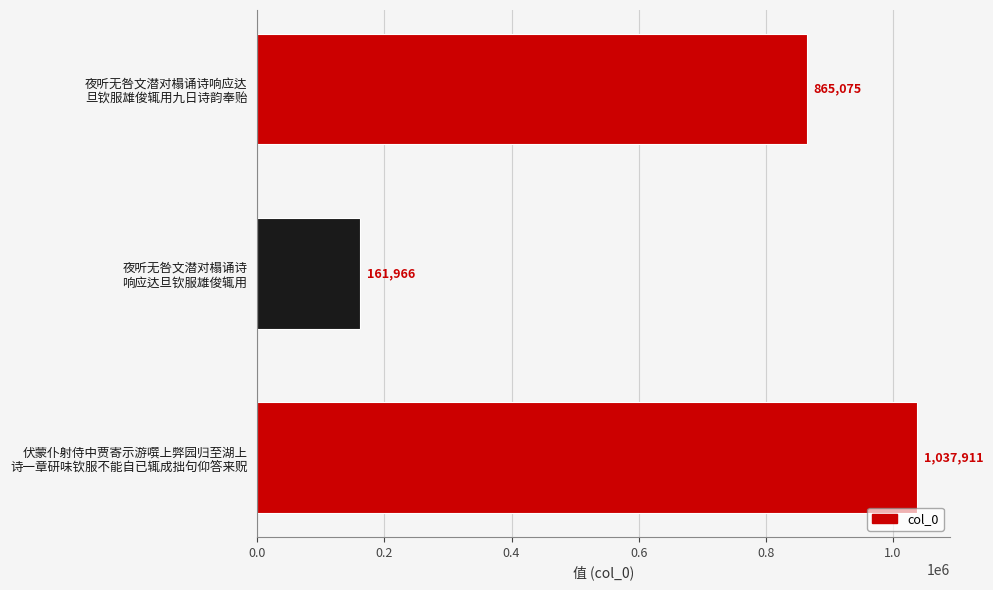

Reading top to bottom, extract all data points from this chart.

865075	161966	1037911